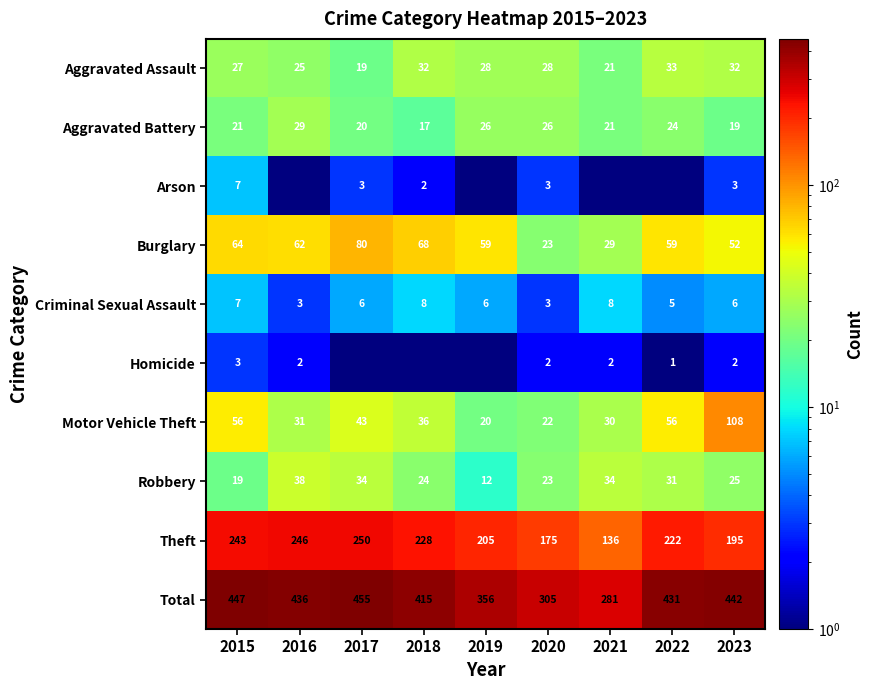

List the labels in order of Theft value, smallest first.

2021, 2020, 2023, 2019, 2022, 2018, 2015, 2016, 2017